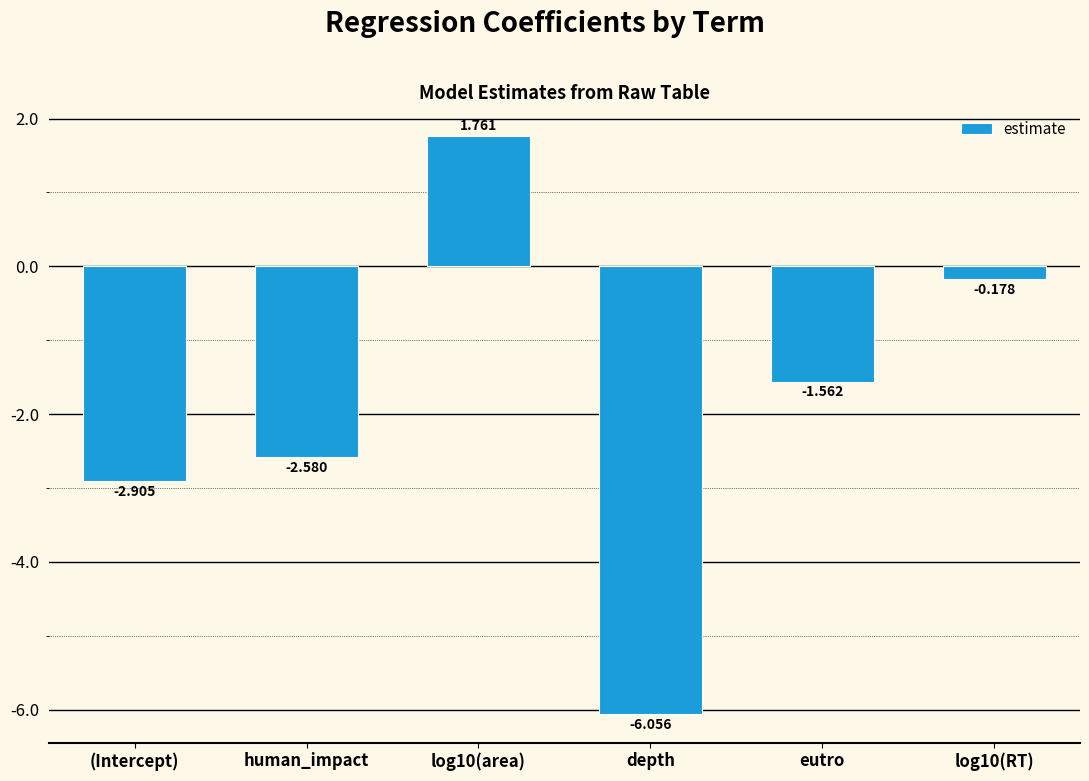

How many bars are there in total?

6